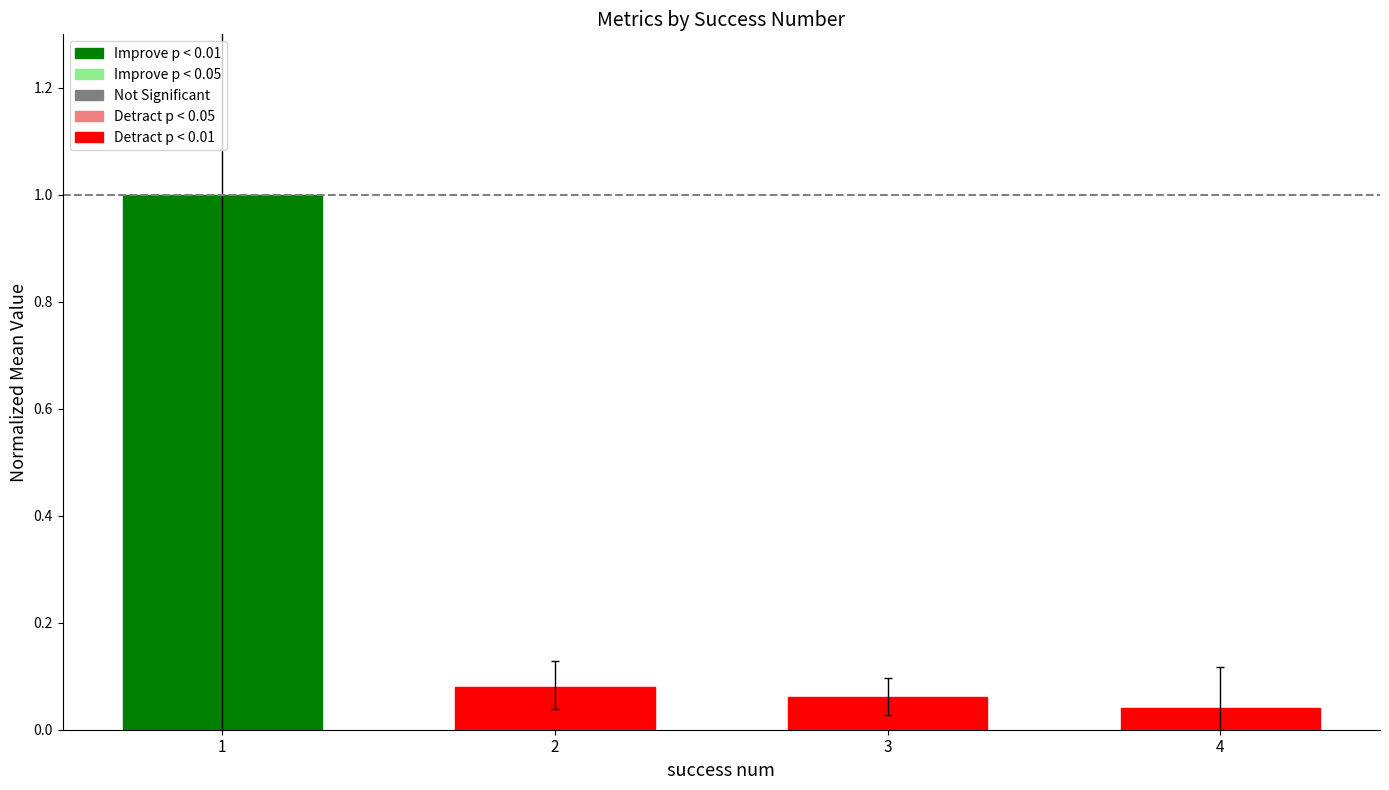

What is the value of the 1st bar from the left?

1.0